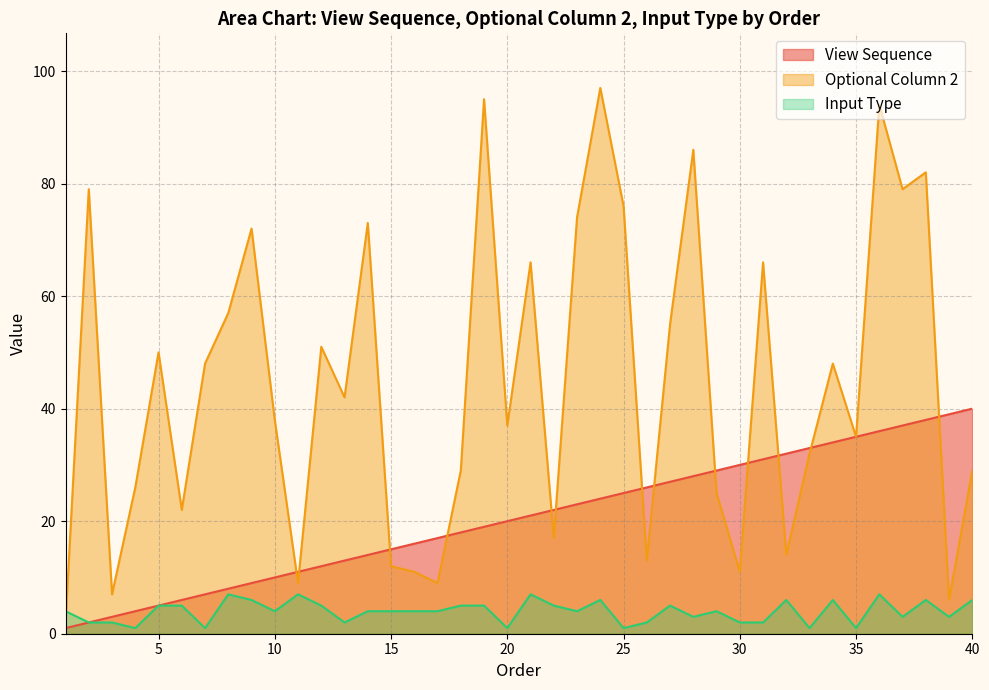

The value of Optional Column 2 at 24 is 97. True or false?

True